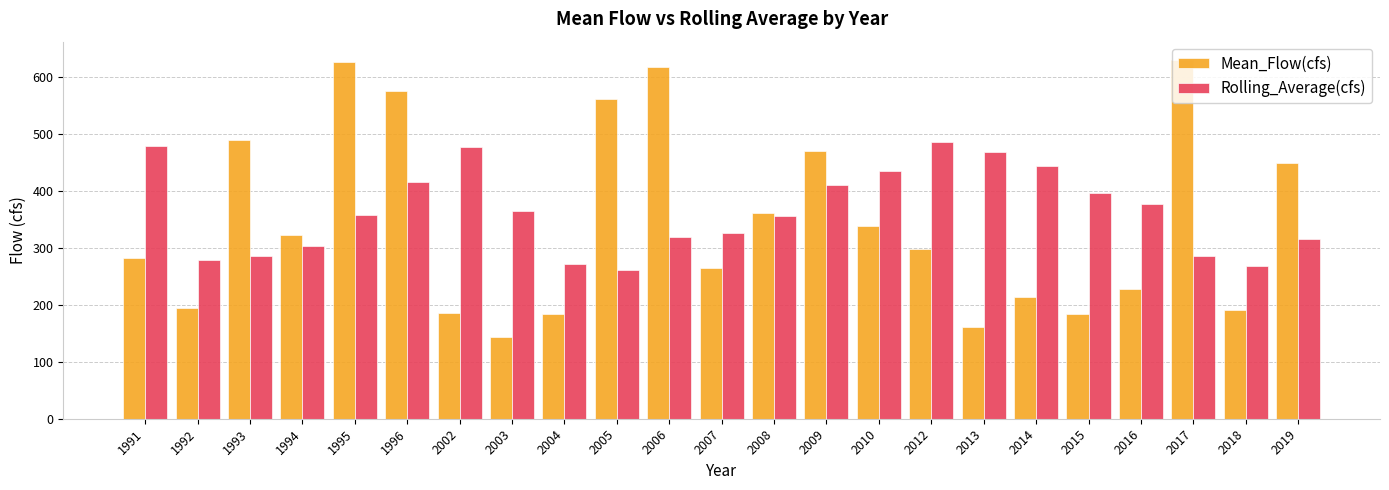

What is the difference between the maximum and second lowest values in the Rolling_Average(cfs) series?

218.0